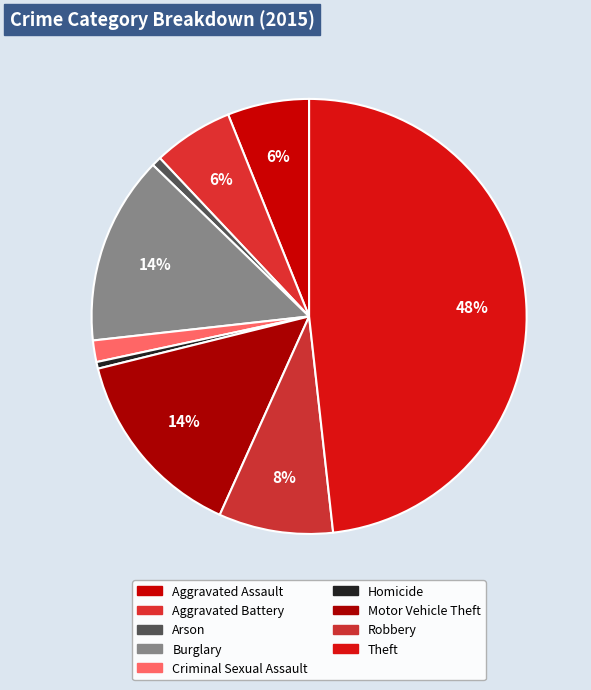

Rank the categories by value from highest to lowest.

Theft, Motor Vehicle Theft, Burglary, Robbery, Aggravated Assault, Aggravated Battery, Criminal Sexual Assault, Arson, Homicide